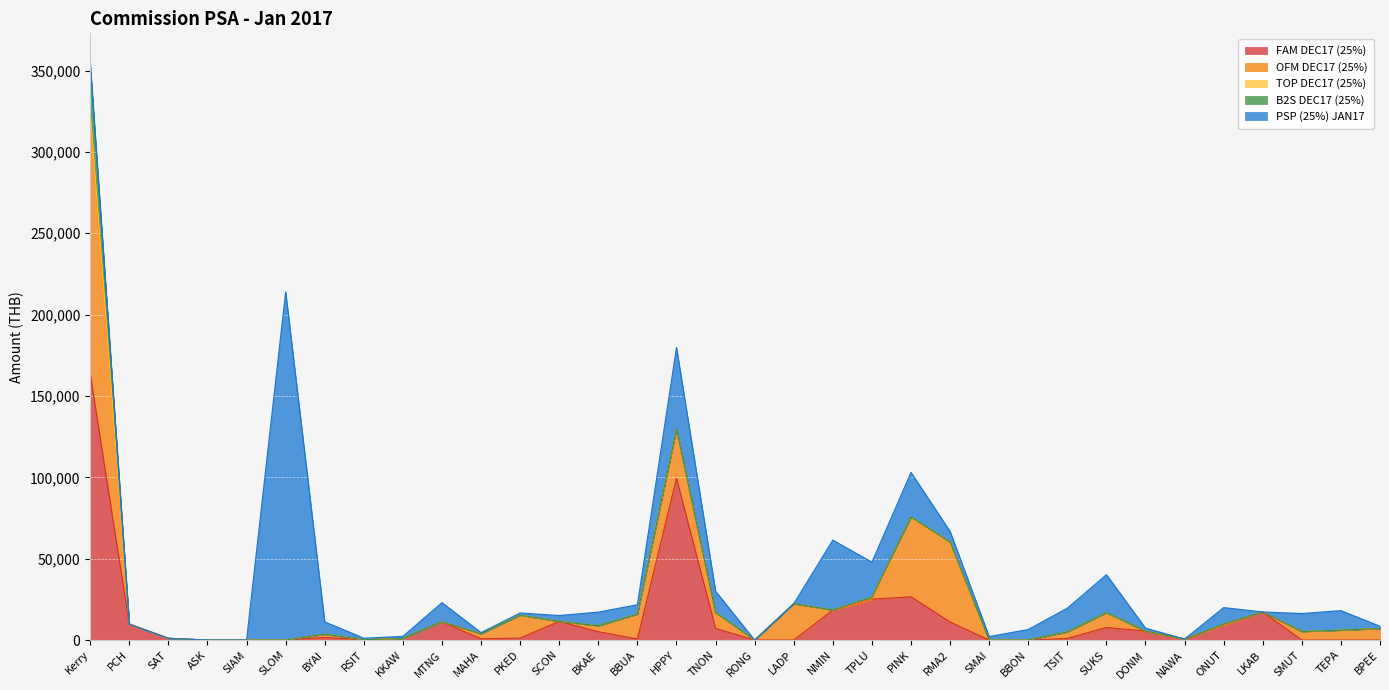

What position from the right is BPEE?

1